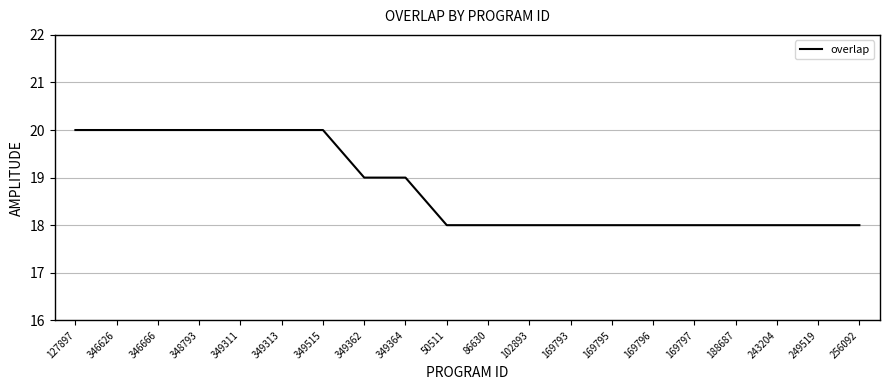

What is the smallest value displayed?

18